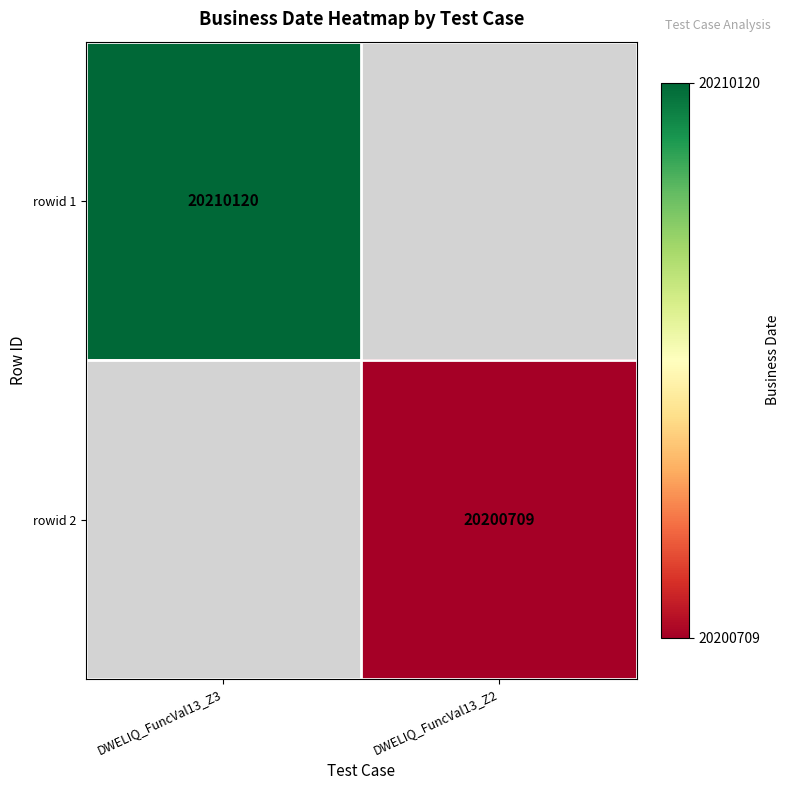

The value of rowid 2 at DWELIQ_FuncVal13_Z2 is 20200709. True or false?

True